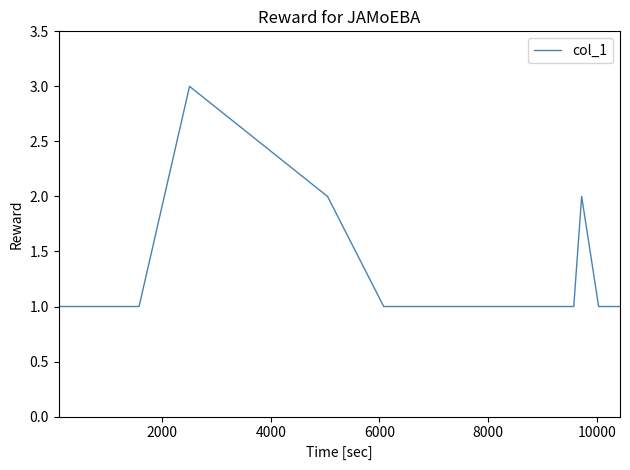

What is the greatest value displayed?

3